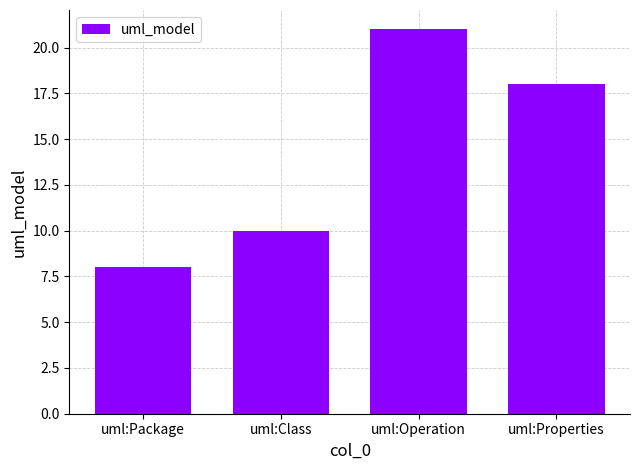

How many distinct data groups are displayed?

1